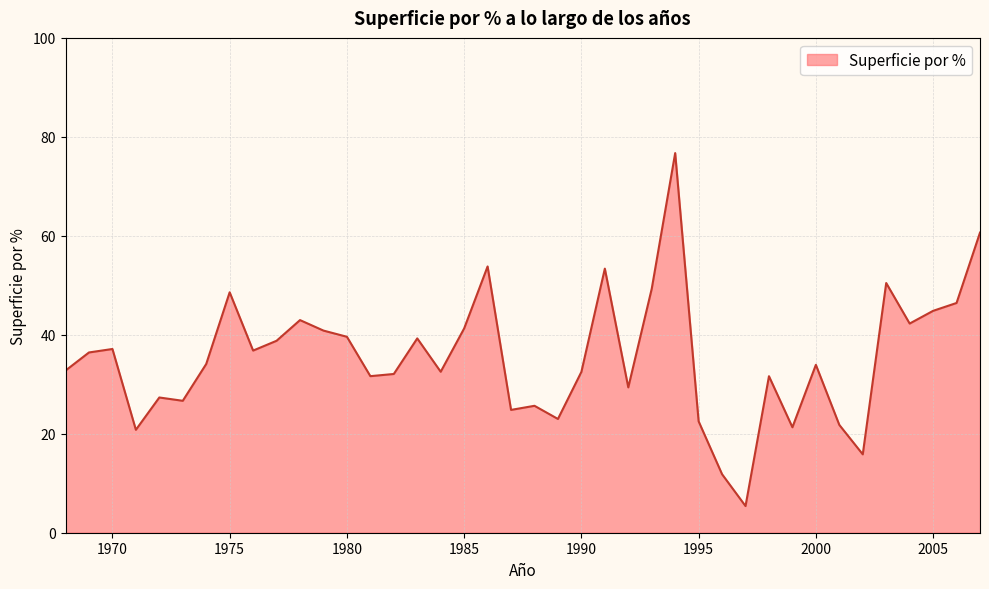

What is the smallest value displayed?

5.4